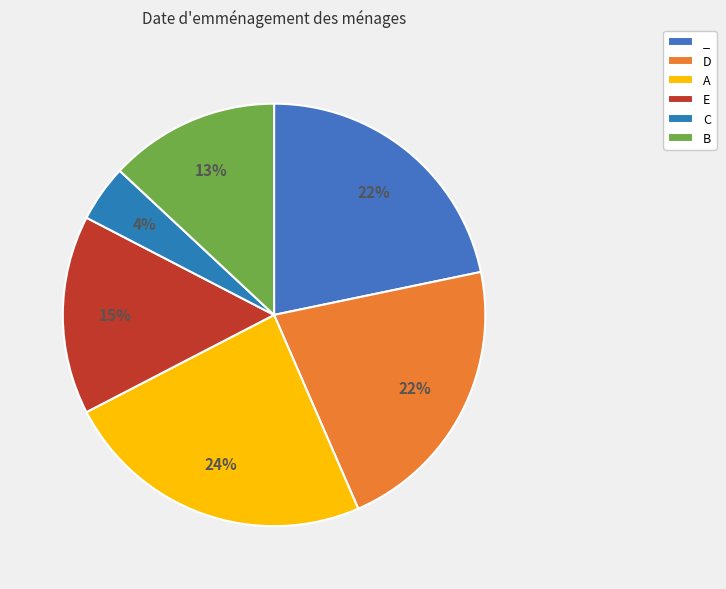

How many segments does this pie chart have?

6